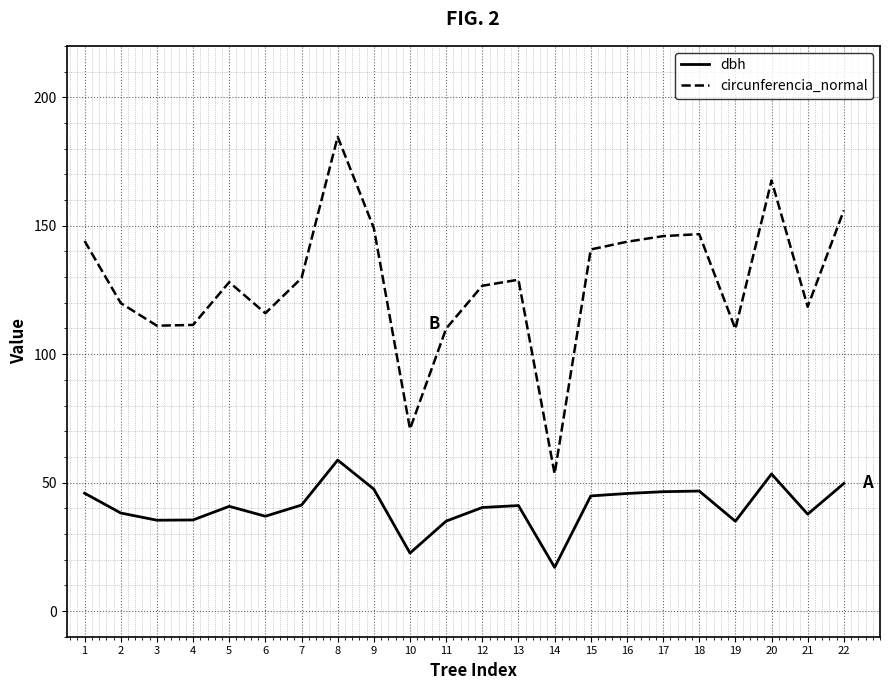

Which category has the lowest value across all series?

14